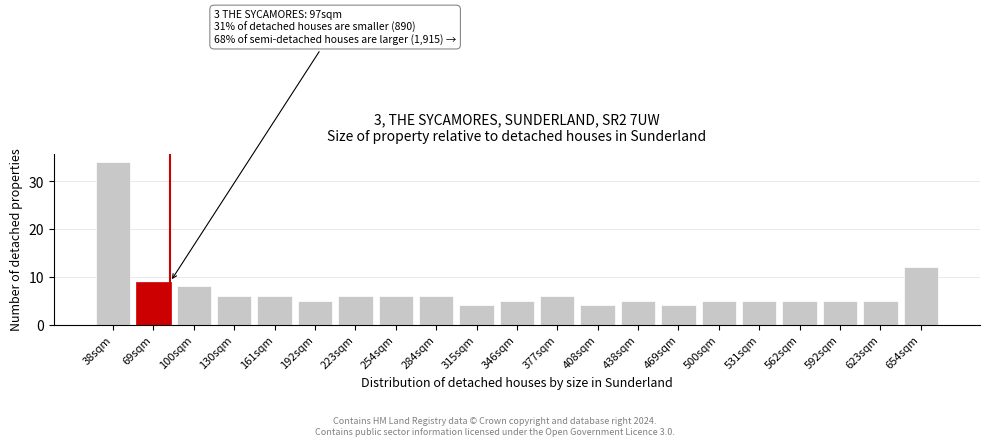

Reading right to left, list all the values displayed in this chart.

654sqm=12	623sqm=5	592sqm=5	562sqm=5	531sqm=5	500sqm=5	469sqm=4	438sqm=5	408sqm=4	377sqm=6	346sqm=5	315sqm=4	284sqm=6	254sqm=6	223sqm=6	192sqm=5	161sqm=6	130sqm=6	100sqm=8	69sqm=9	38sqm=34